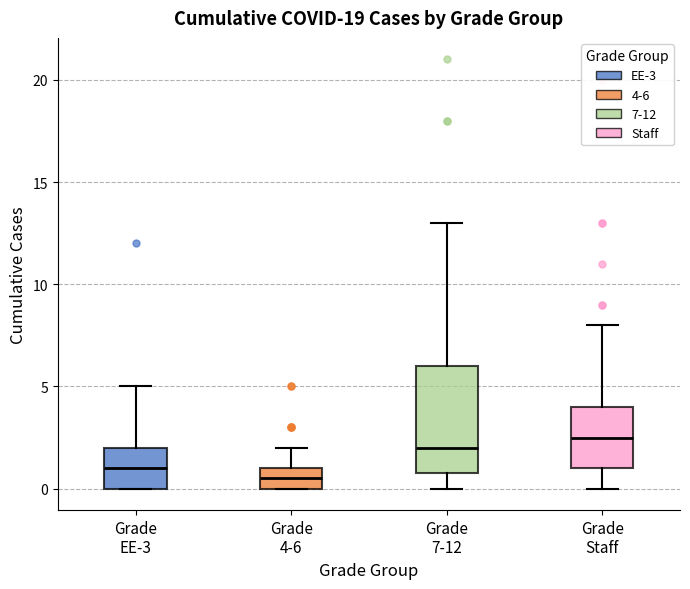

Reading left to right, read every box against the y-axis: the position of its median line, the range the box covers, and the ends of its whiskers. The values are not printed on the chart, so give them approximately, as read against the axis.

Grade EE-3: median 1.0, box 0.0 to 2.0, whiskers 0.0 to 5.0
Grade 4-6: median 0.5, box 0.0 to 1.0, whiskers 0.0 to 2.0
Grade 7-12: median 2.0, box 1.0 to 6.0, whiskers 0.0 to 13.0
Grade Staff: median 2.5, box 1.0 to 4.0, whiskers 0.0 to 8.0